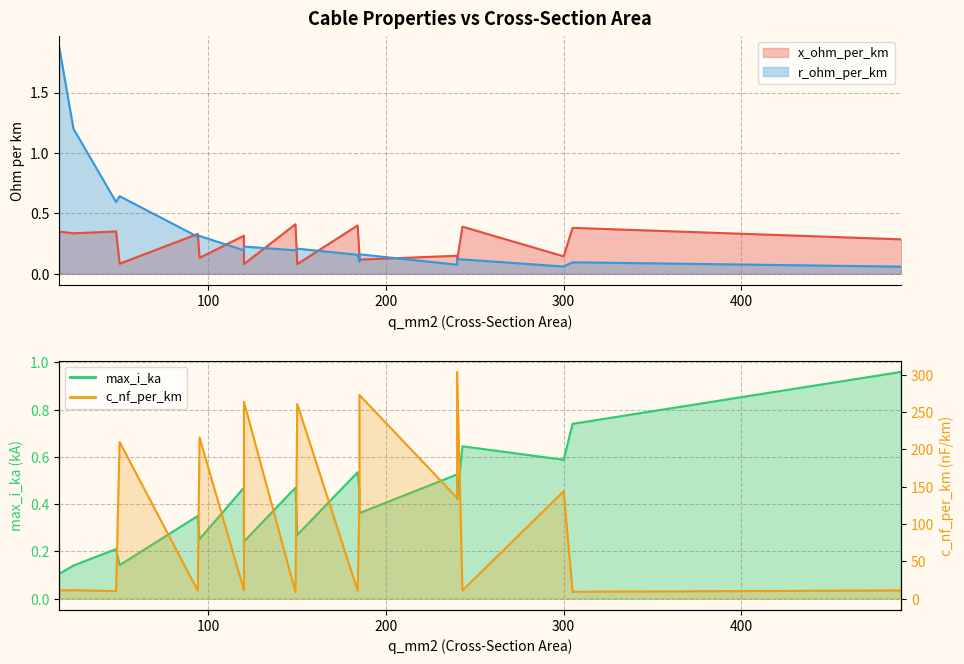

What is the maximum value shown in the chart?

304.0